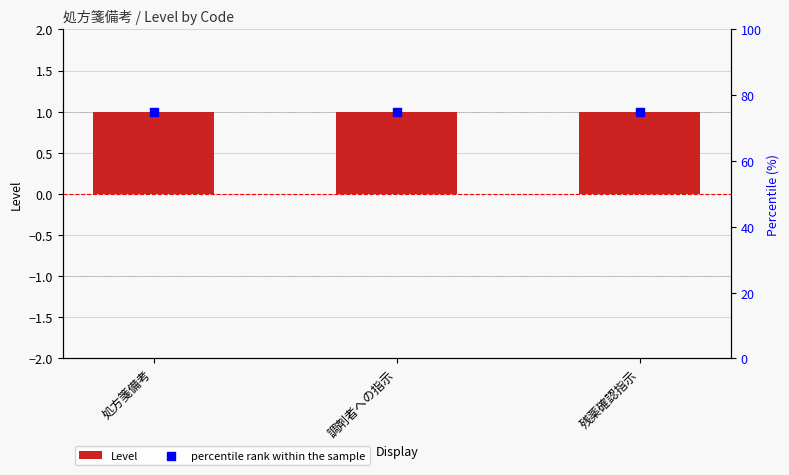

At which category is the sum across all series the highest?

処方箋備考